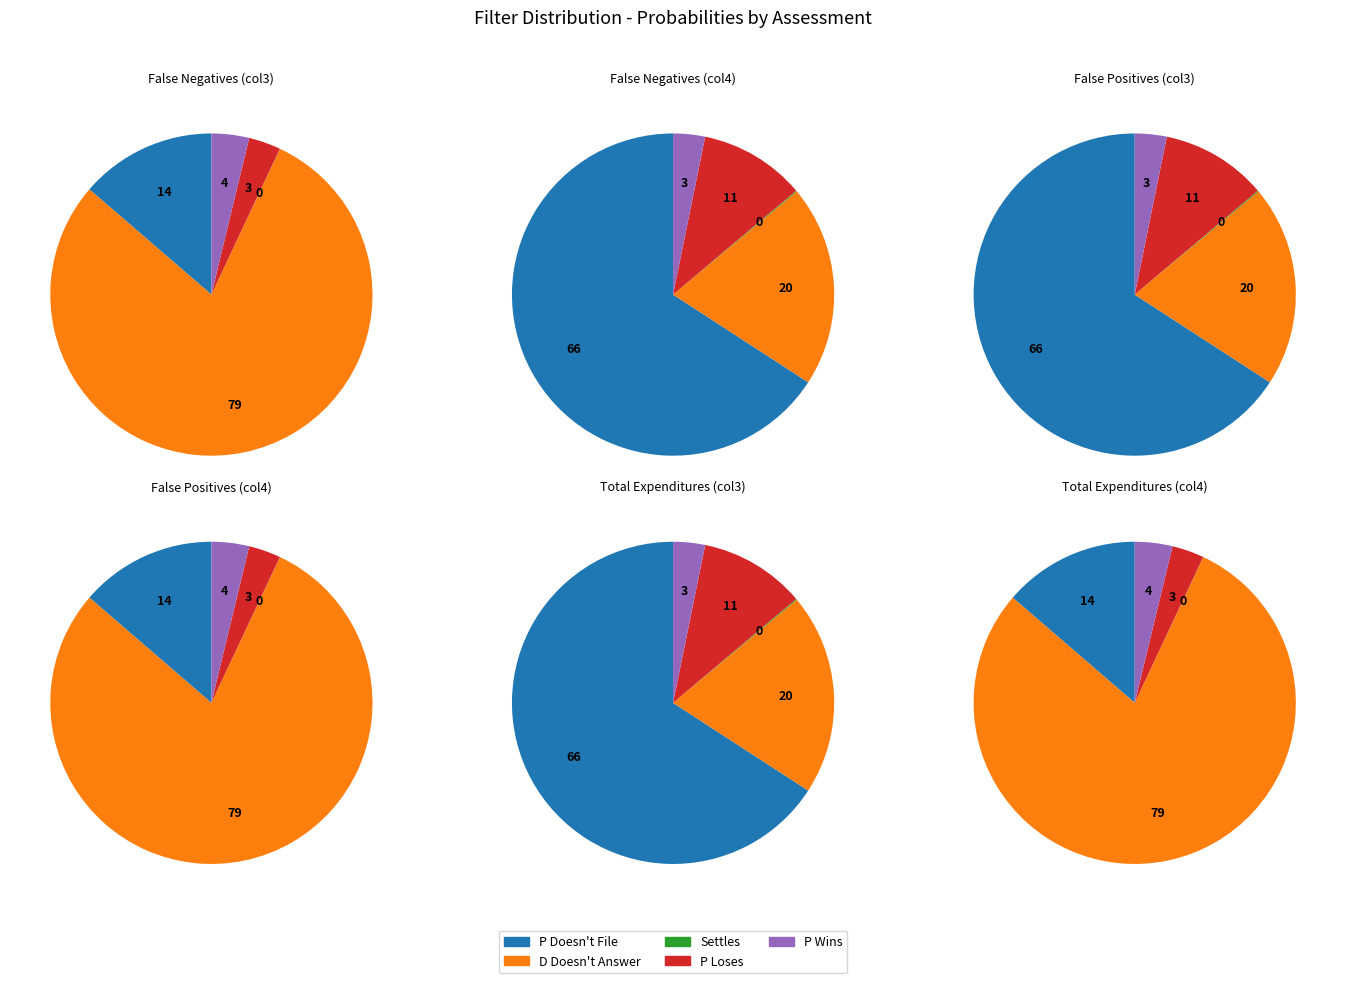

How much of the chart is everything except P Wins?

96.2%